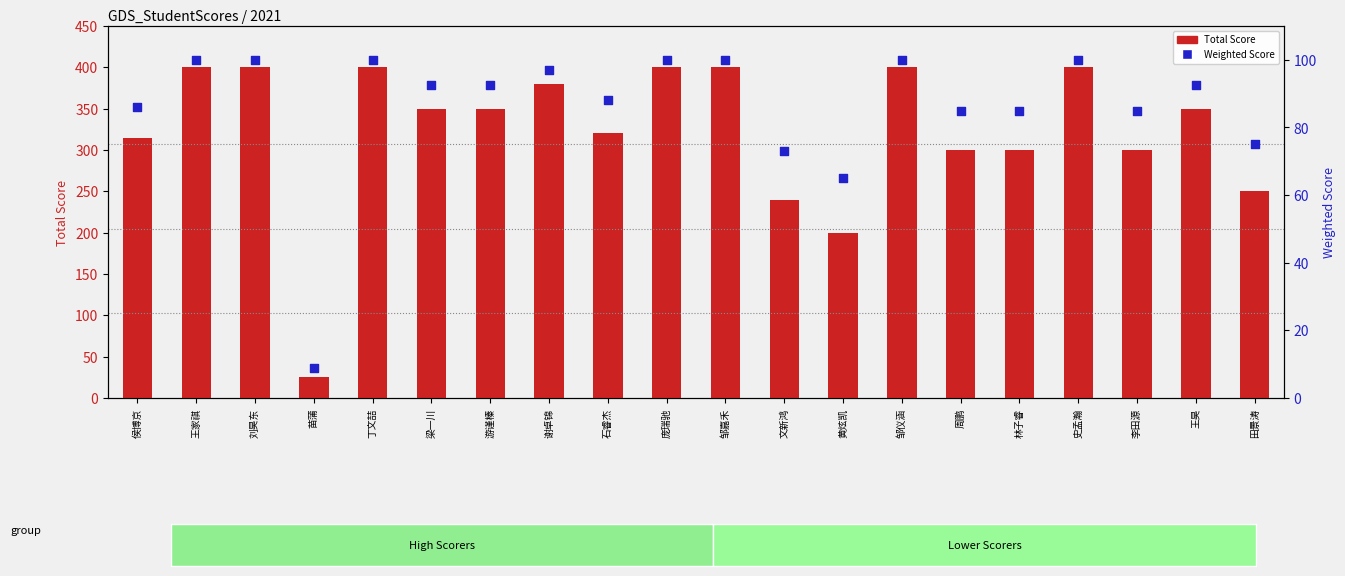

Which series contains the highest Y value?

Total Score